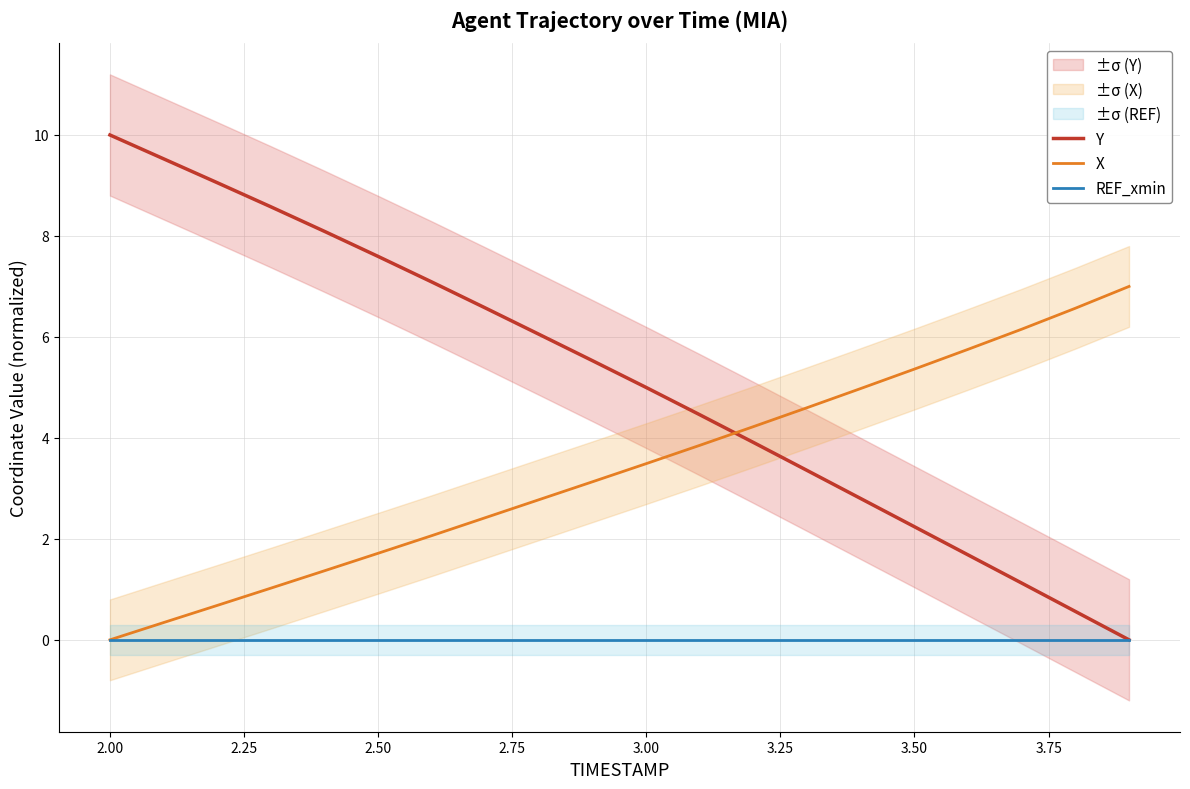

Which series has the largest total across all categories?

Y